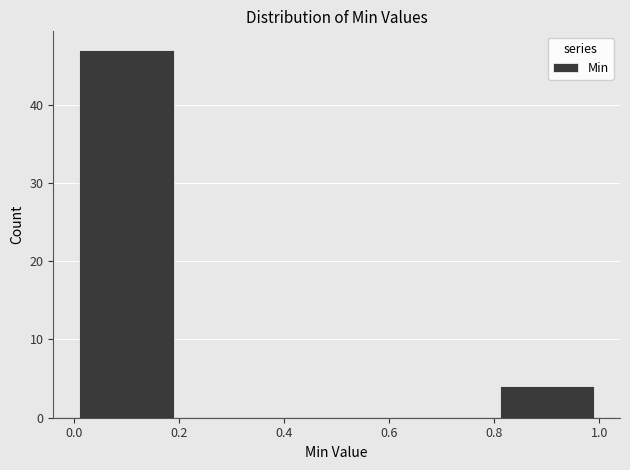

Over which range of the x-axis is the bar tallest?

0.0 to 0.2